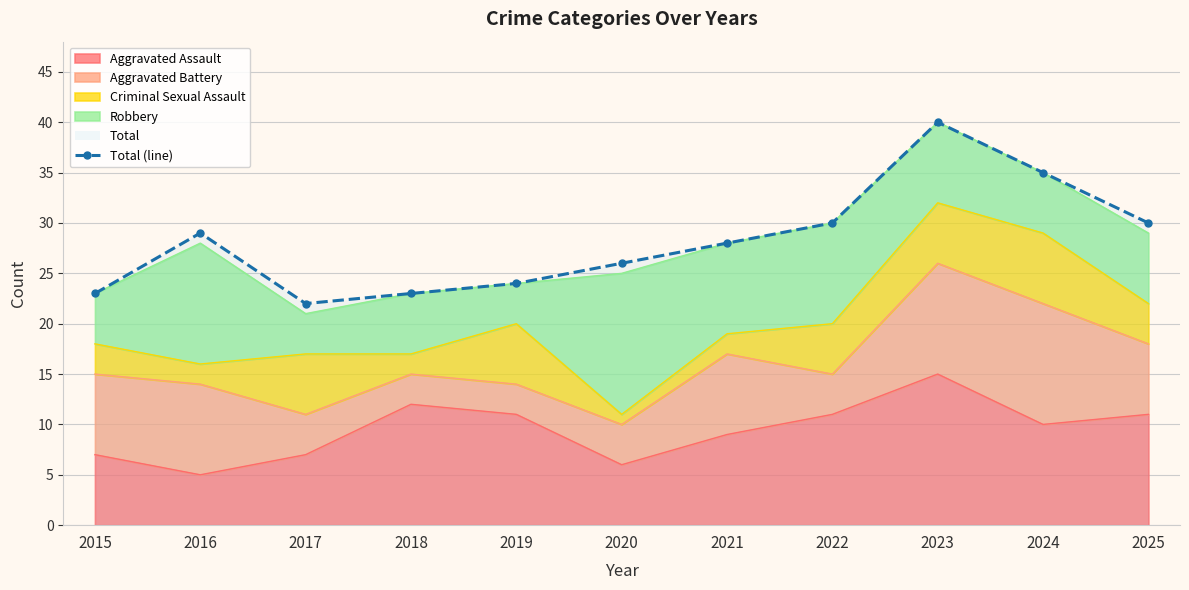

The value at 2018 is 32. True or false?

False